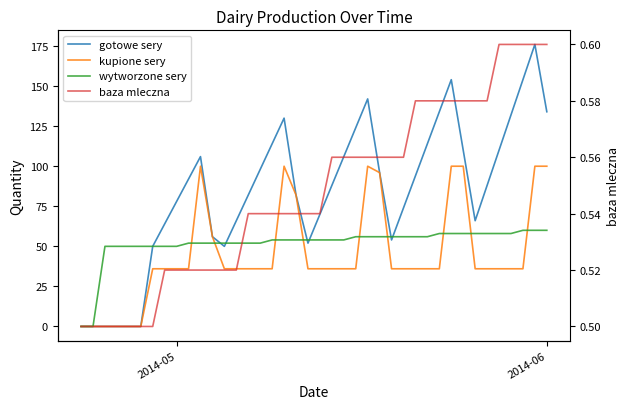

How many categories are shown in the chart?

40